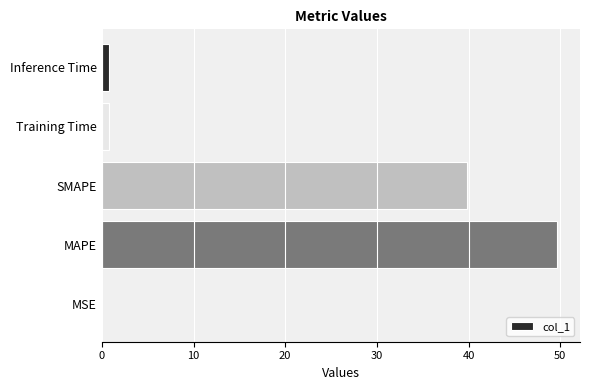

True or false: the data shows 69.9 at MAPE.

False